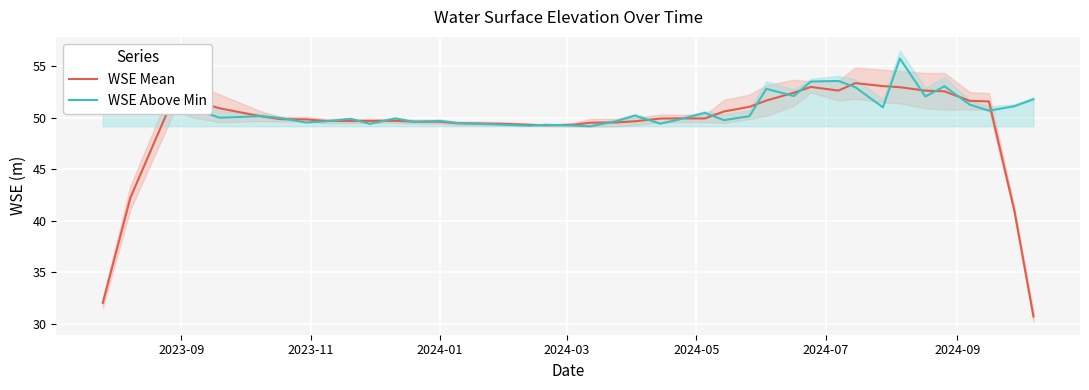

What is the highest value of the WSE Above Min series?

55.7